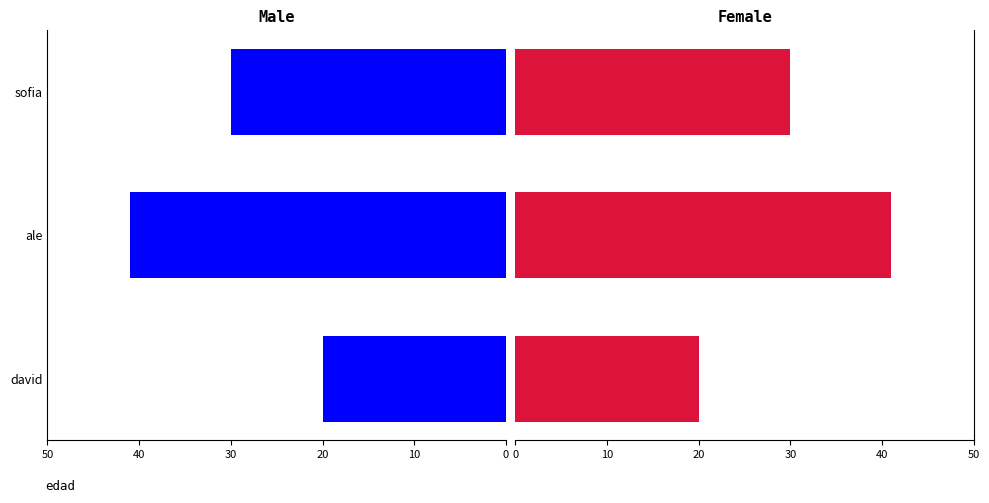

True or false: Male has a value of 41 at ale.

True